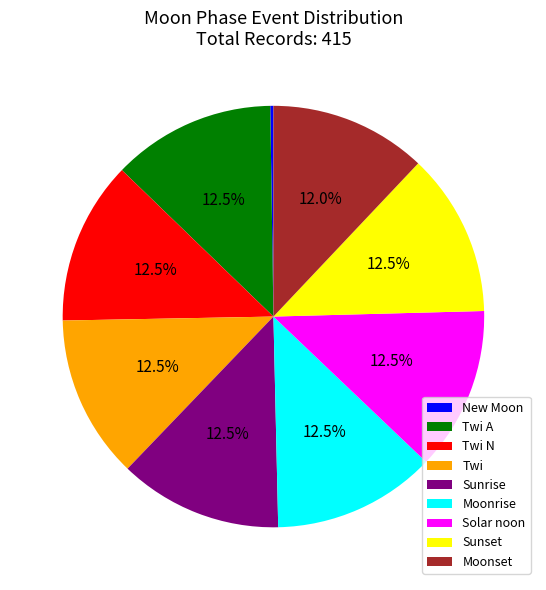

Approximately how many times larger is the value at Moonrise compared to Twi A?

1.0